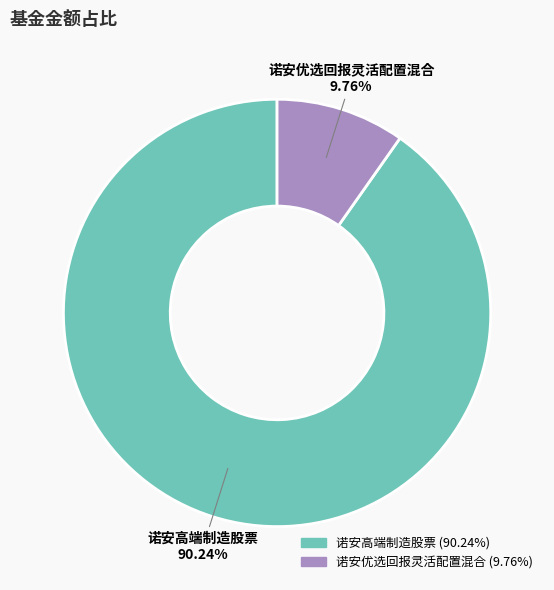

Approximately how many times larger is the value at 诺安优选回报灵活配置混合 compared to 诺安高端制造股票?

0.1